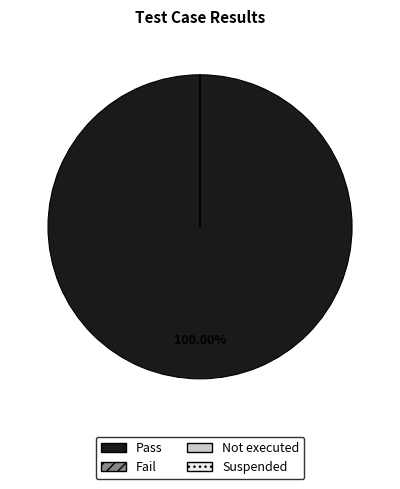

Which category accounts for the majority?

Pass